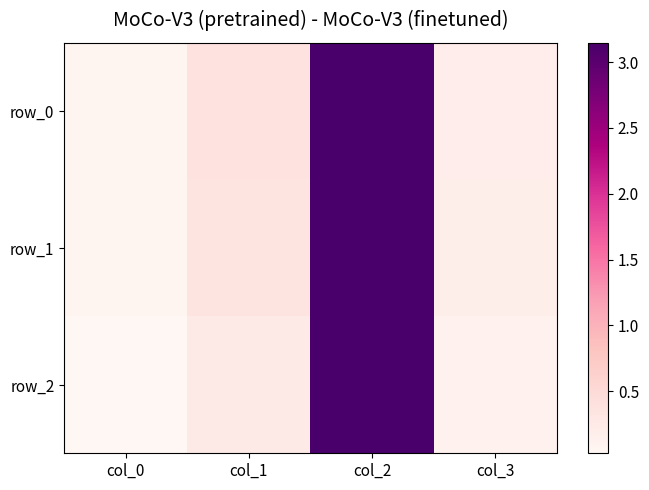

Which series has the largest total across all categories?

row_0